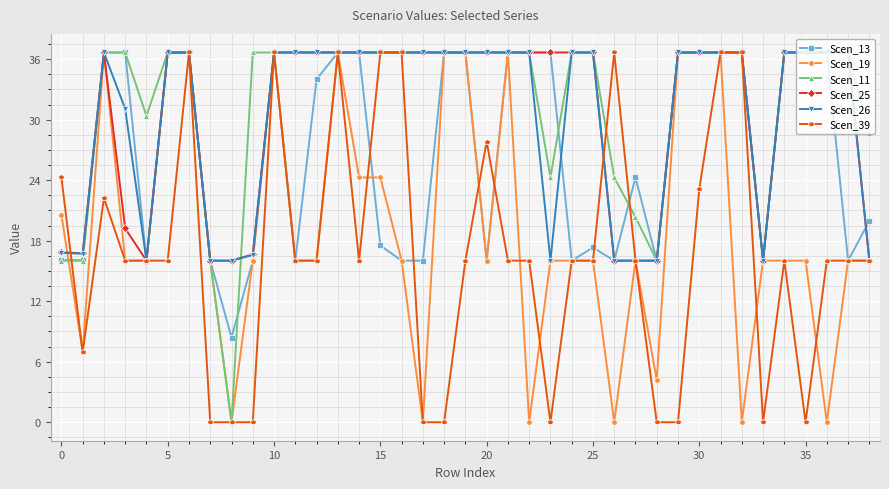

Does the chart have visible grid lines?

Yes